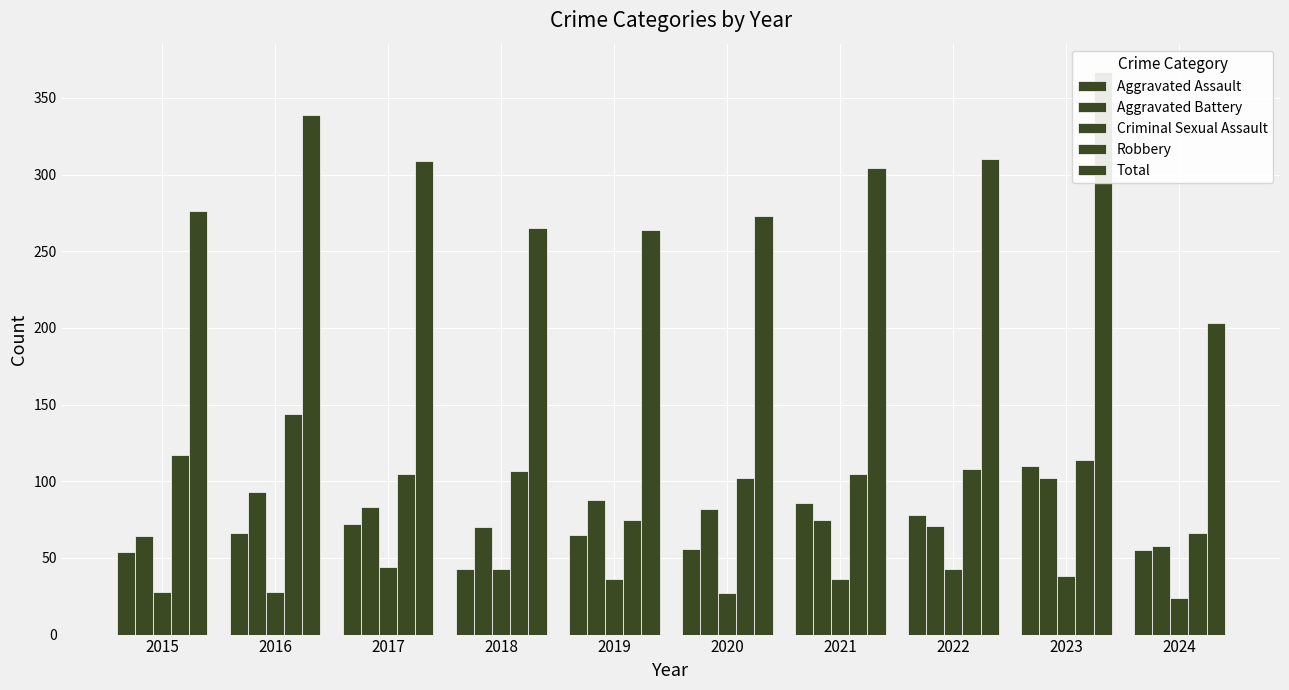

How many bars are there in each group?

5